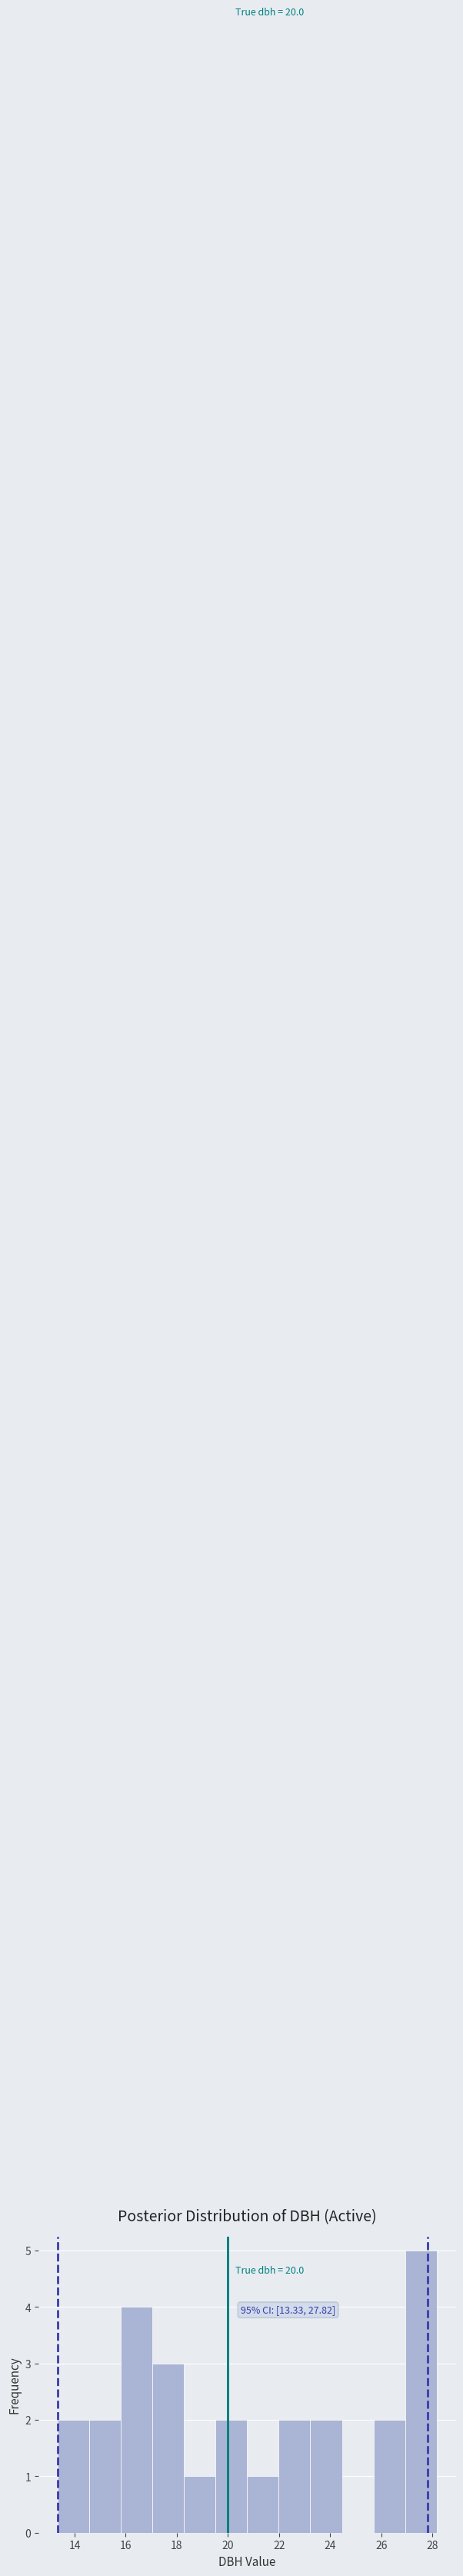

Which range on the x-axis has the tallest bar?

27.0 to 28.2